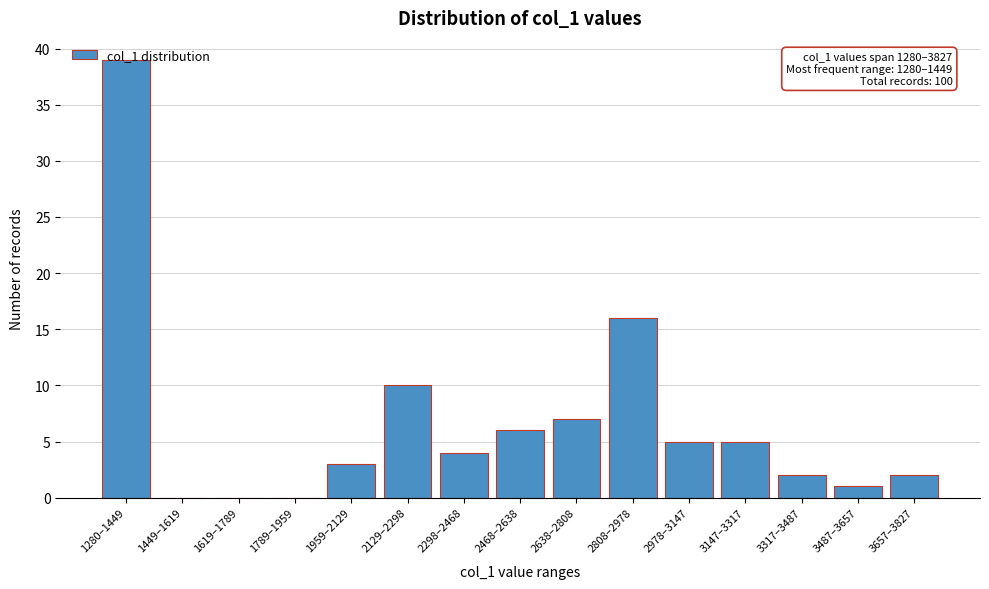

At which label is the value closest to 19?

2808–2978